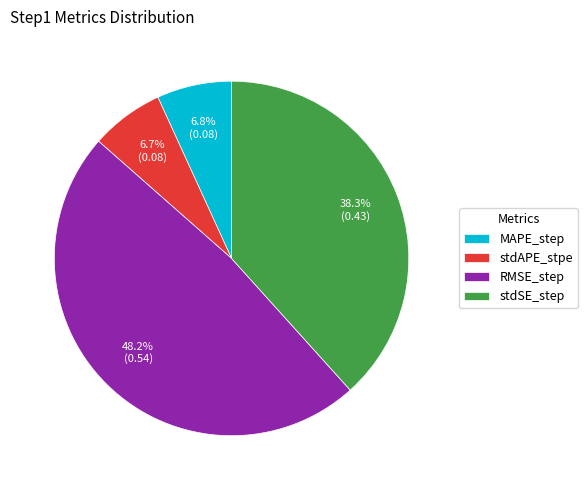

Is stdAPE_stpe the majority of the pie?

No